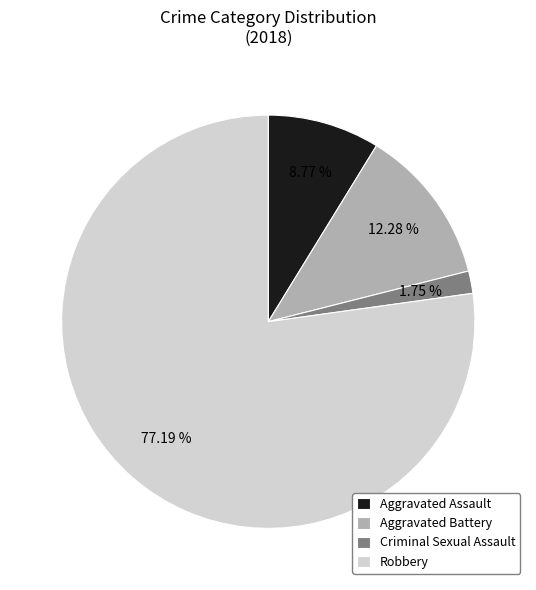

Is it true that Criminal Sexual Assault is 2% of the pie?

True